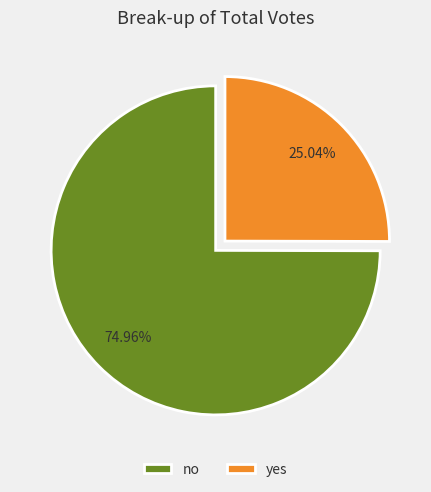

Does yes represent more than half of the total?

No